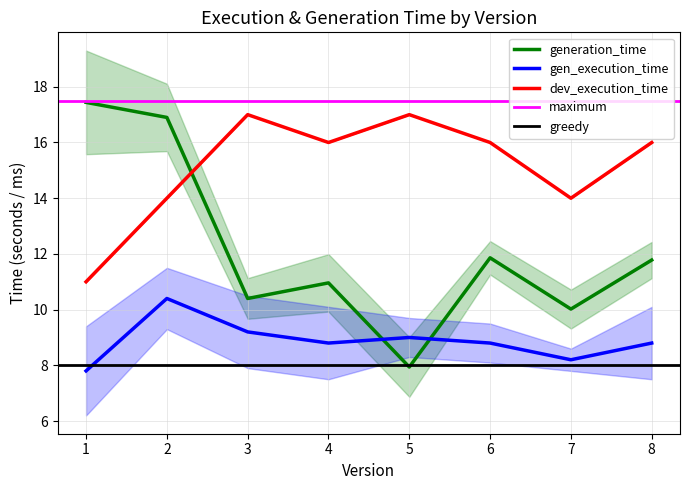

How many values in the generation_time series are below 11?

4